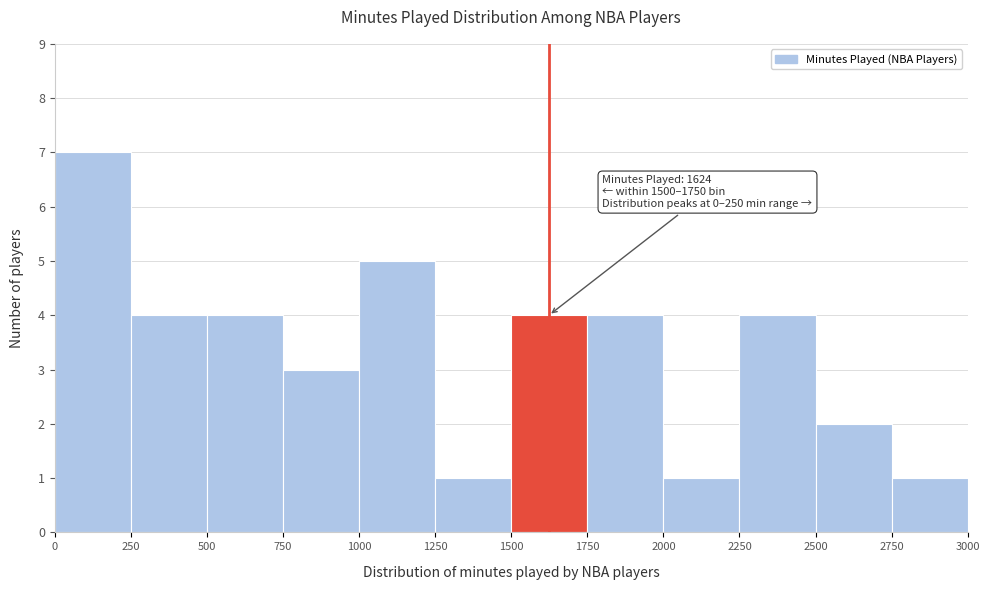

Which range on the x-axis has the tallest bar?

0 to 250